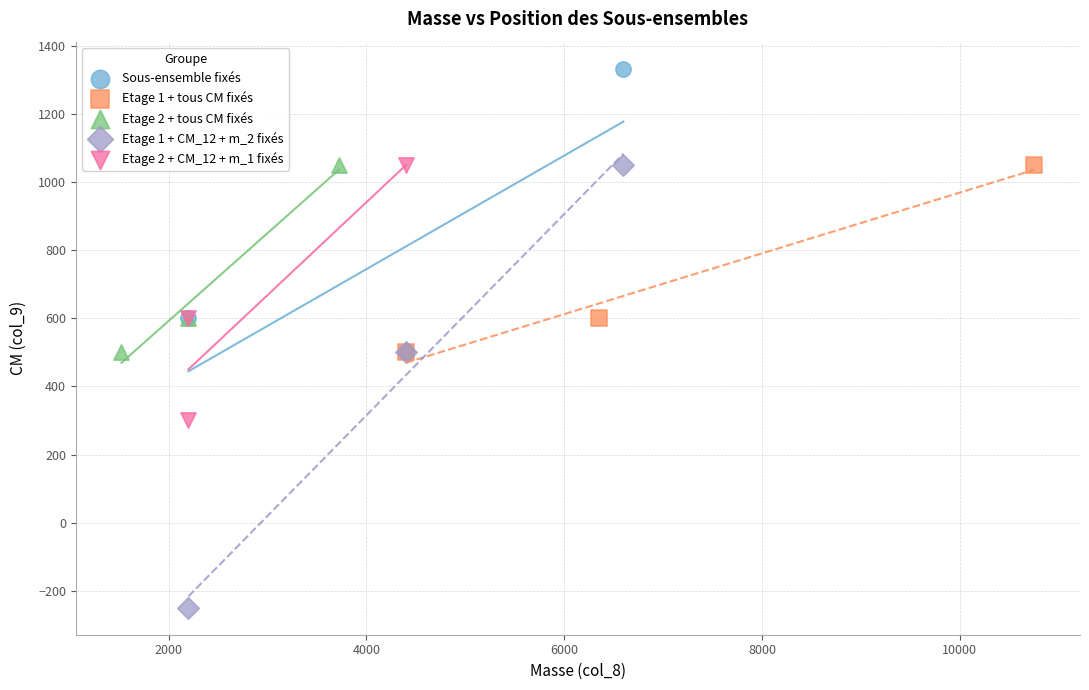

What are all the series names shown in the legend?

Sous-ensemble fixés, Etage 1 + tous CM fixés, Etage 2 + tous CM fixés, Etage 1 + CM_12 + m_2 fixés, Etage 2 + CM_12 + m_1 fixés